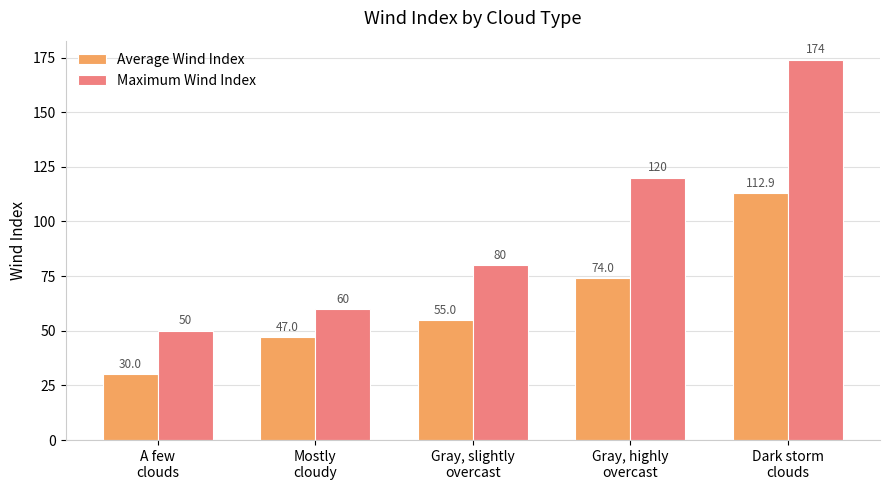

True or false: Maximum Wind Index has a value of 174.0 at Dark storm
clouds.

True